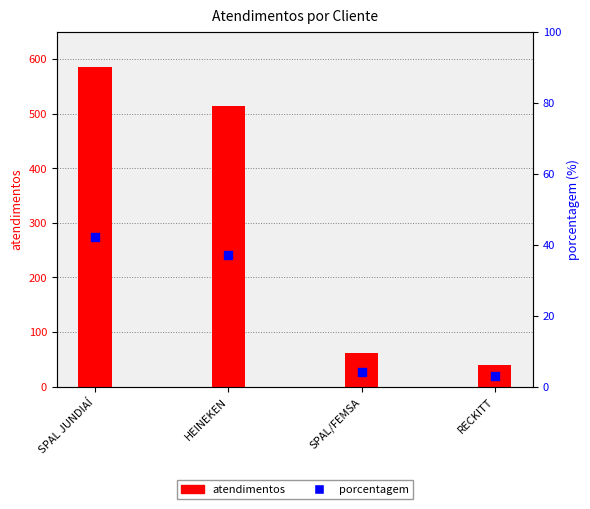

Which series contains the highest Y value?

atendimentos